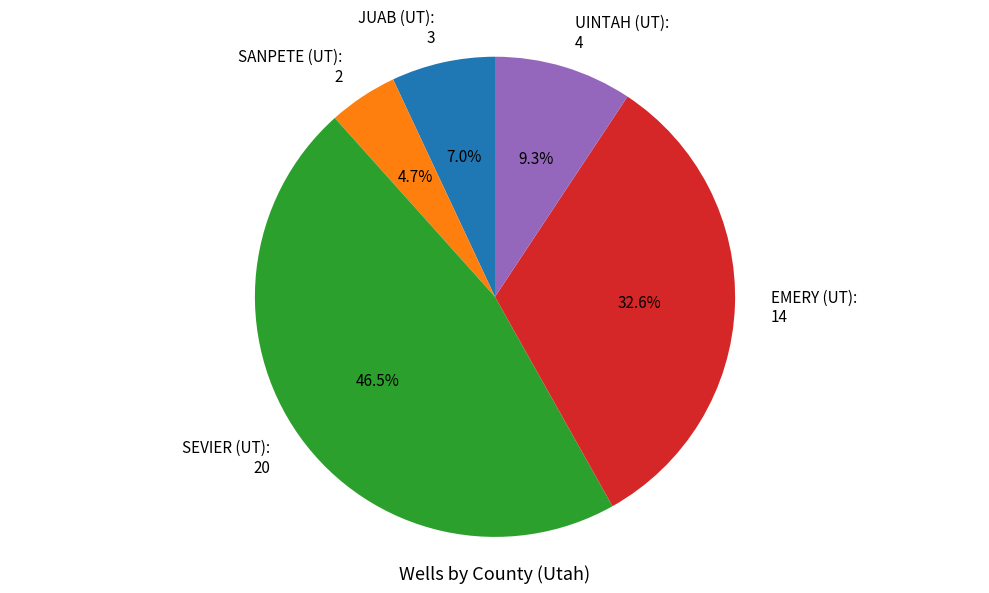

What percentage do UINTAH (UT) and SANPETE (UT) together represent?

14.0%